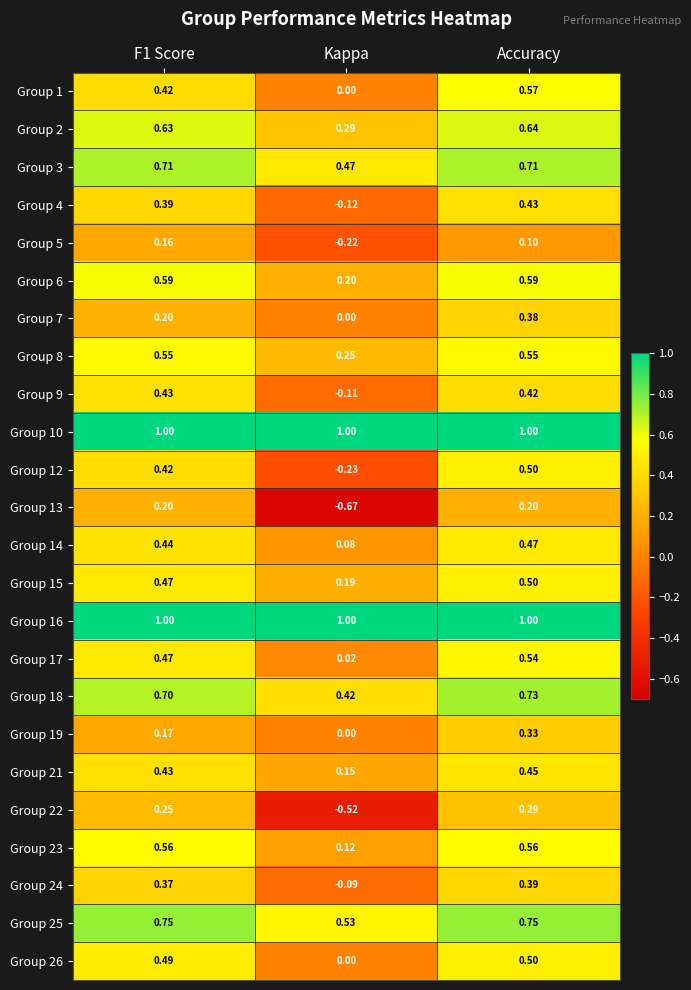

Is the value of Group 24 at Accuracy greater than the value of Group 19 at Accuracy?

Yes